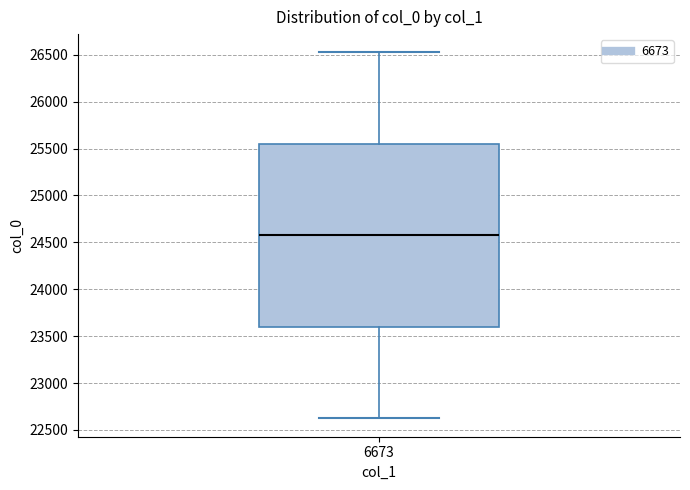

Where does the upper whisker of the box at x = 6673 end on the y-axis? The values are not printed on the chart, so give them approximately, as read against the axis.

26550